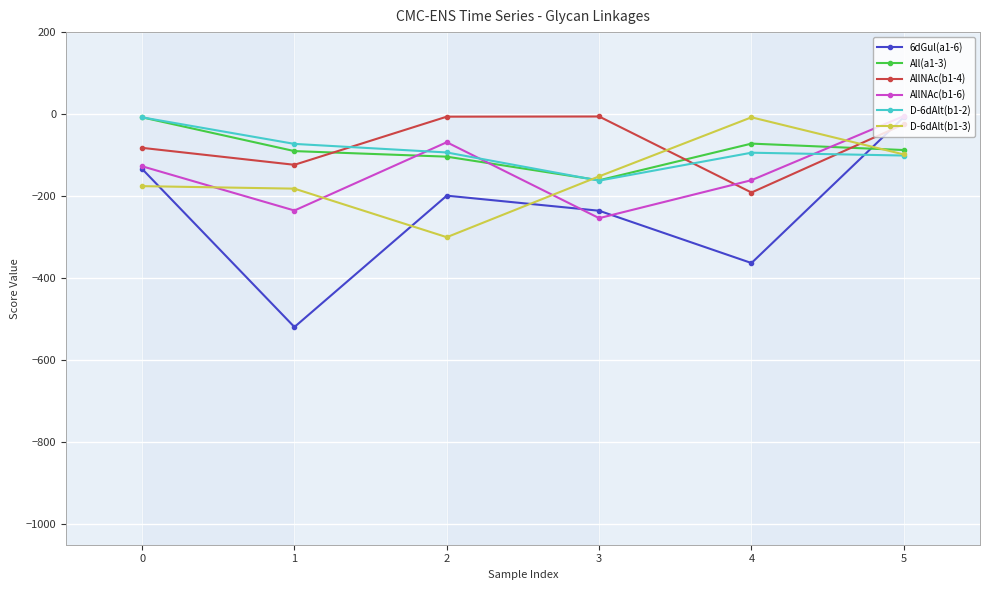

At which category is the sum across all series the highest?

5